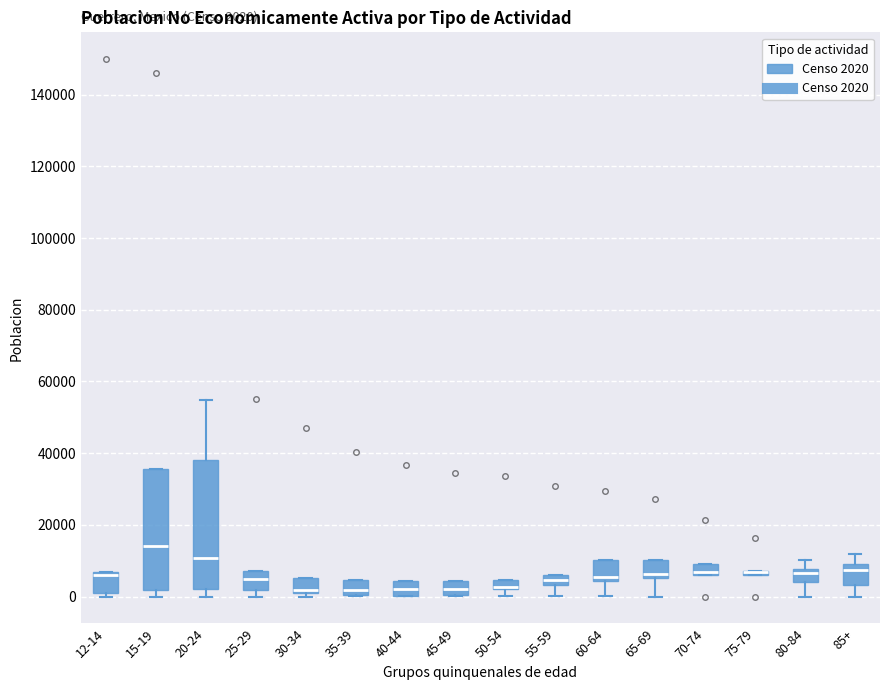

Comparing the boxes themselves (not the whiskers), which one is the tallest?

20-24